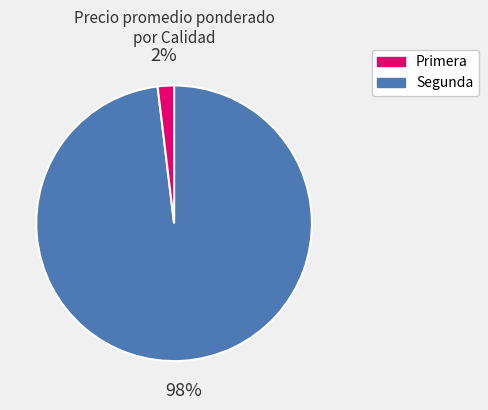

What is the smallest slice in the pie chart?

Segunda